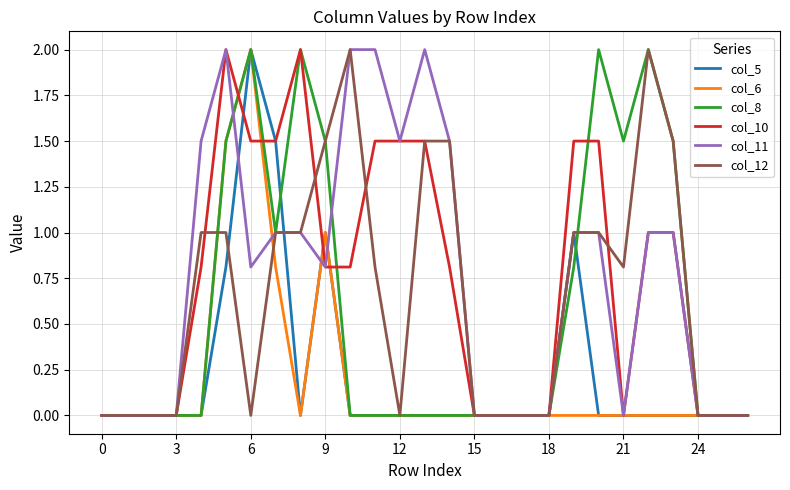

Reading right to left, list all the values displayed in this chart.

col_5: 0.0	0.0	0.0	0.0	0.0	0.0	0.0	1.0	0.0	0.0	0.0	0.0	0.0	0.0	0.0	0.0	0.0	1.0	0.0	1.5	2.0	0.8	0.0	0.0	0.0	0.0	0.0
col_6: 0.0	0.0	0.0	0.0	0.0	0.0	0.0	0.0	0.0	0.0	0.0	0.0	0.0	0.0	0.0	0.0	0.0	1.0	0.0	0.8	2.0	1.5	0.0	0.0	0.0	0.0	0.0
col_8: 0.0	0.0	0.0	1.5	2.0	1.5	2.0	0.8	0.0	0.0	0.0	0.0	0.0	0.0	0.0	0.0	0.0	1.5	2.0	1.0	2.0	1.5	0.0	0.0	0.0	0.0	0.0
col_10: 0.0	0.0	0.0	1.0	1.0	0.0	1.5	1.5	0.0	0.0	0.0	0.0	0.8	1.5	1.5	1.5	0.8	0.8	2.0	1.5	1.5	2.0	0.8	0.0	0.0	0.0	0.0
col_11: 0.0	0.0	0.0	1.0	1.0	0.0	1.0	1.0	0.0	0.0	0.0	0.0	1.5	2.0	1.5	2.0	2.0	0.8	1.0	1.0	0.8	2.0	1.5	0.0	0.0	0.0	0.0
col_12: 0.0	0.0	0.0	1.5	2.0	0.8	1.0	1.0	0.0	0.0	0.0	0.0	1.5	1.5	0.0	0.8	2.0	1.5	1.0	1.0	0.0	1.0	1.0	0.0	0.0	0.0	0.0